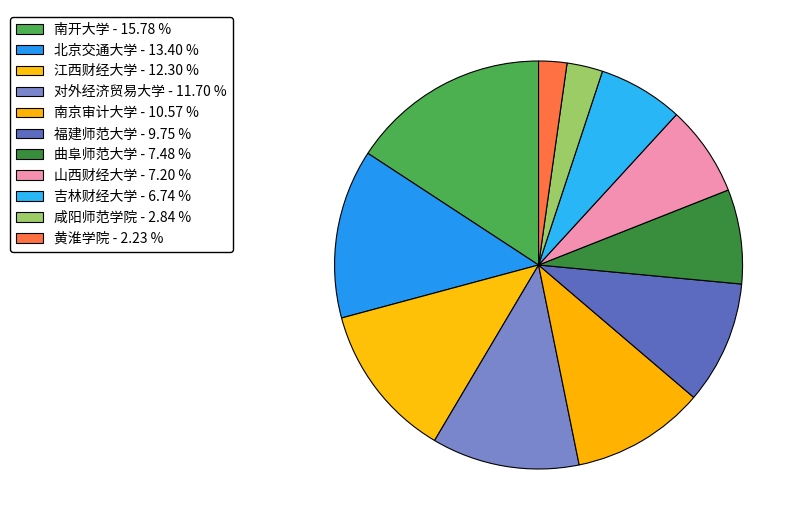

True or false: 福建师范大学 accounts for 10% of the total.

True